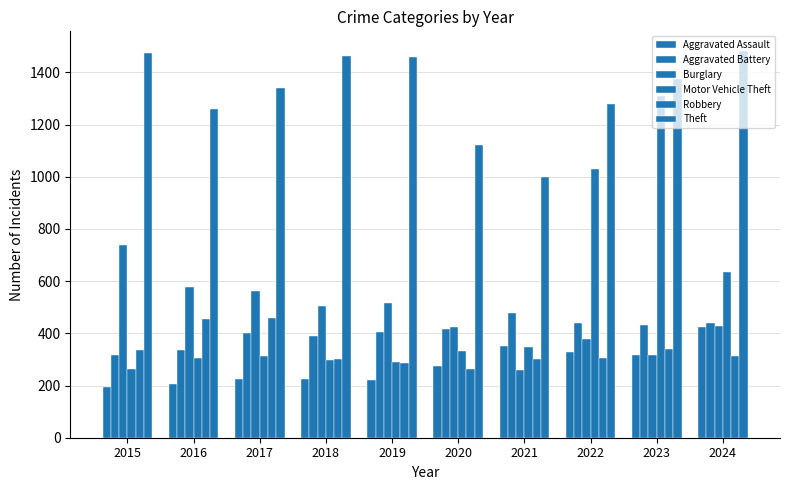

How many data points in Burglary are less than 506?

5